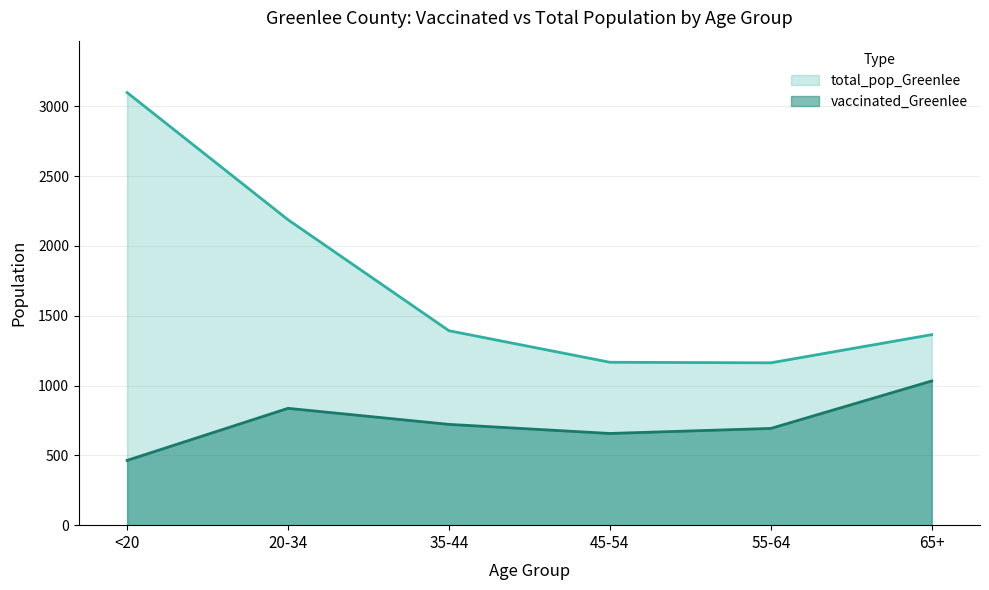

What is the maximum value shown in the chart?

3099